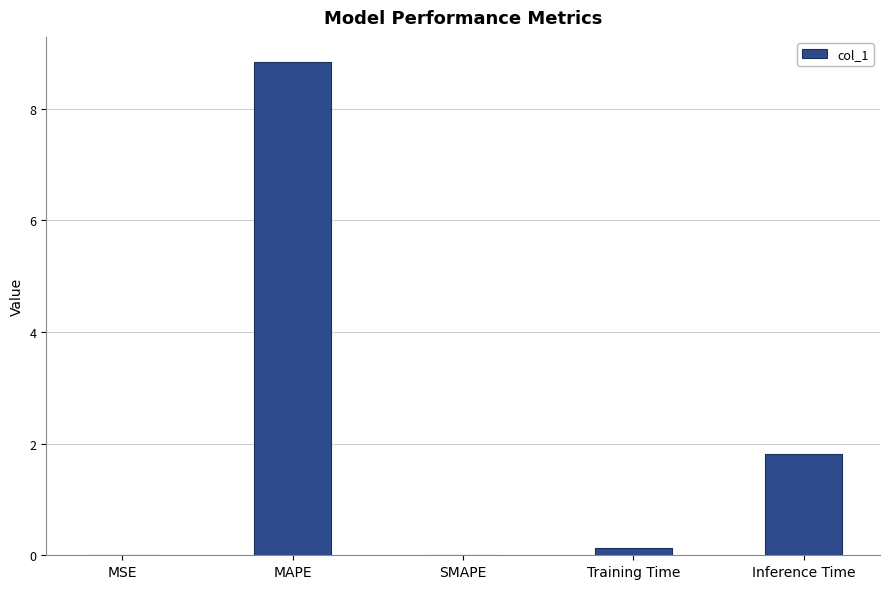

Count the number of data series in this chart.

1